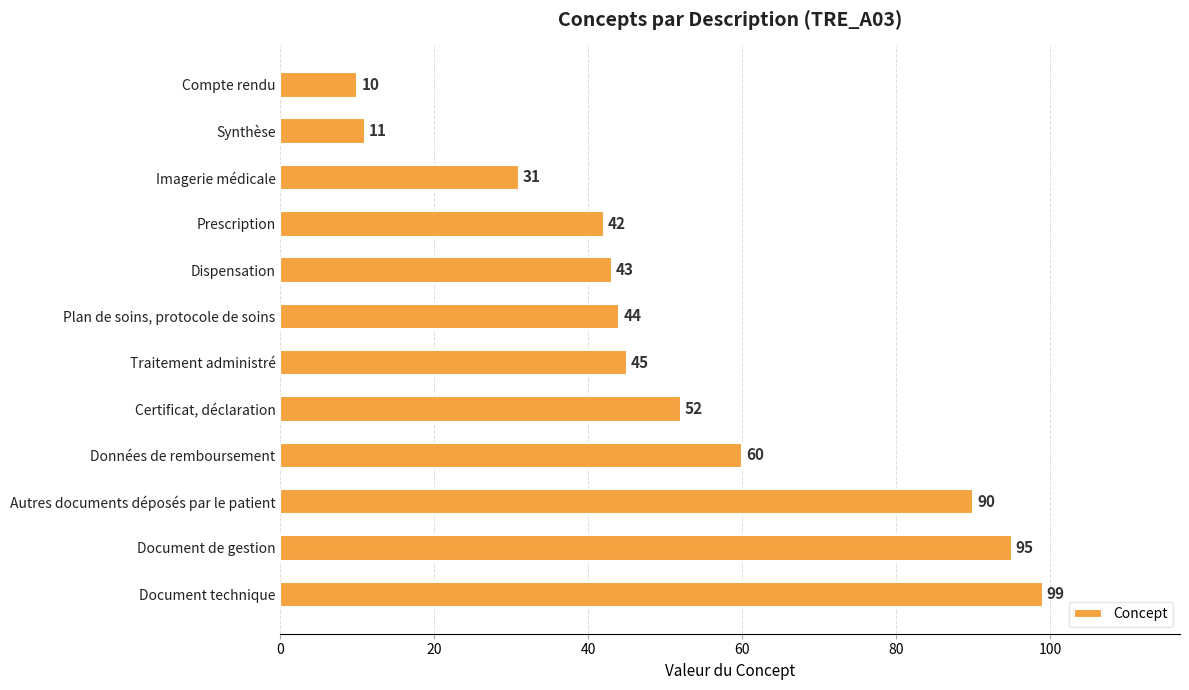

What is the difference between the maximum and minimum values?

89